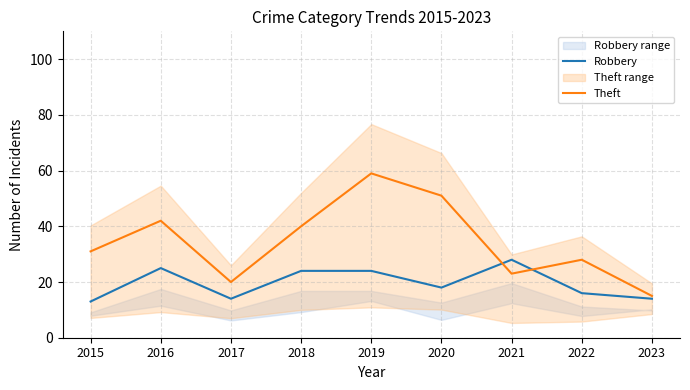

What is the value of the Theft point at the 8th from the left?

28